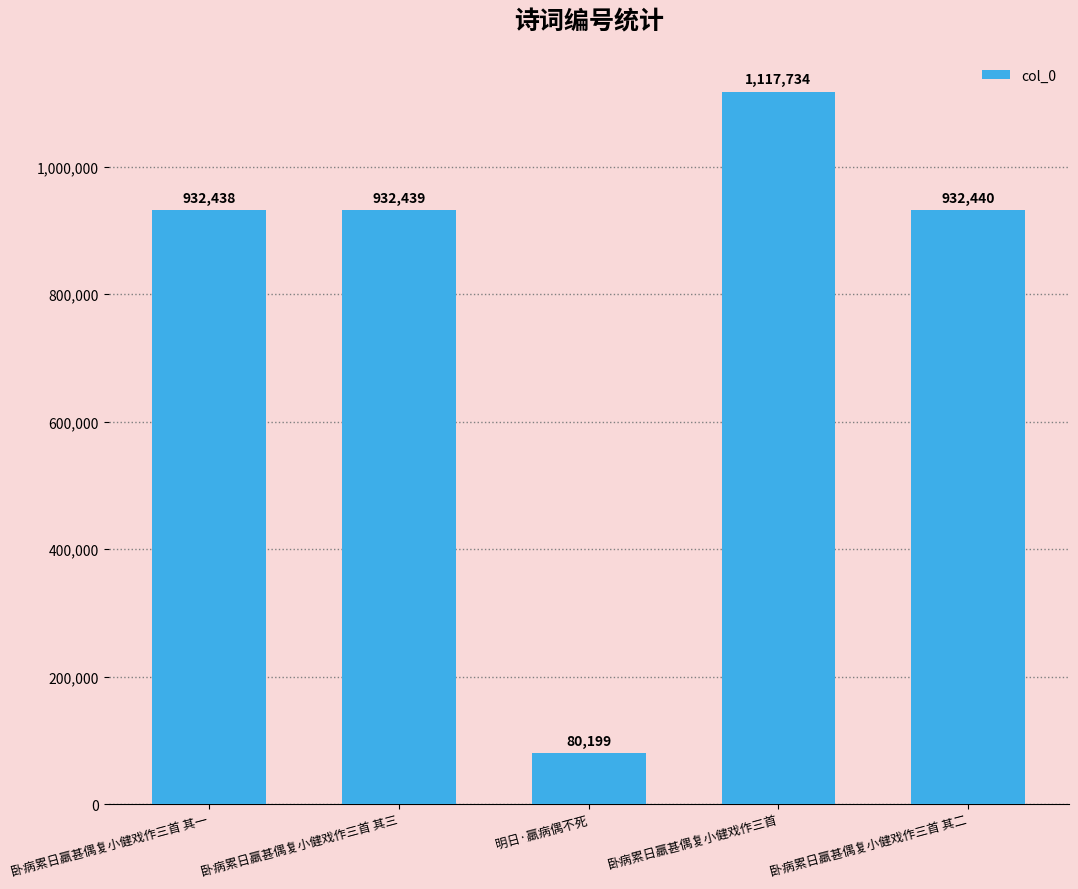

Rank the categories by value from highest to lowest.

卧病累日羸甚偶复小健戏作三首, 卧病累日羸甚偶复小健戏作三首 其二, 卧病累日羸甚偶复小健戏作三首 其三, 卧病累日羸甚偶复小健戏作三首 其一, 明日·羸病偶不死